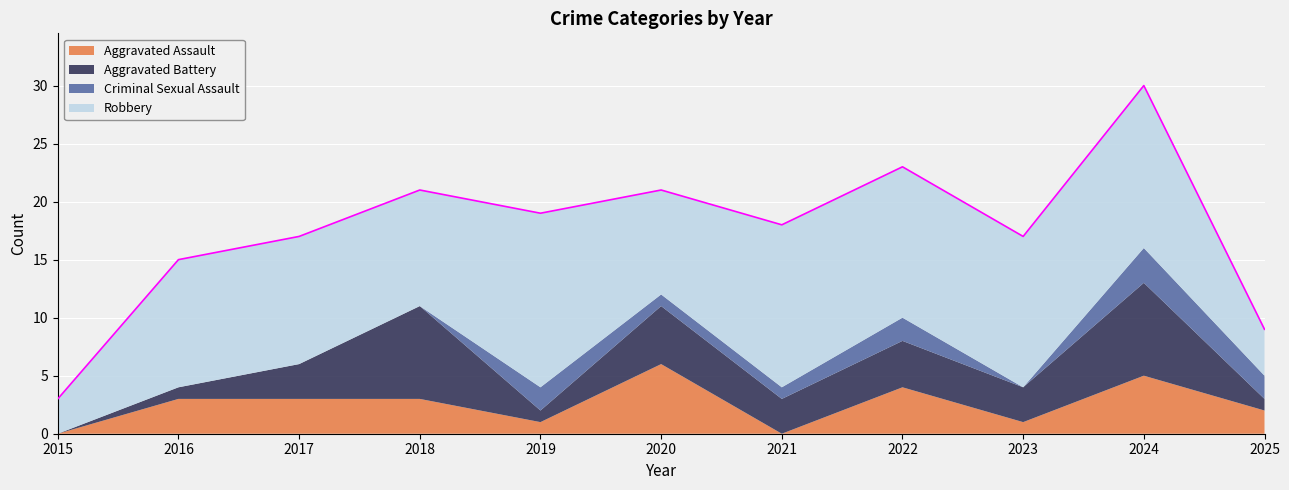

At which category is the sum across all series the highest?

2024